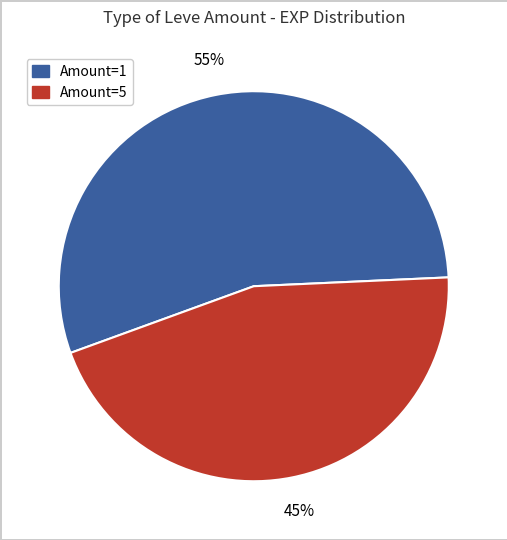

To the nearest percent, what is the difference between the largest and smallest slice percentages?

10%